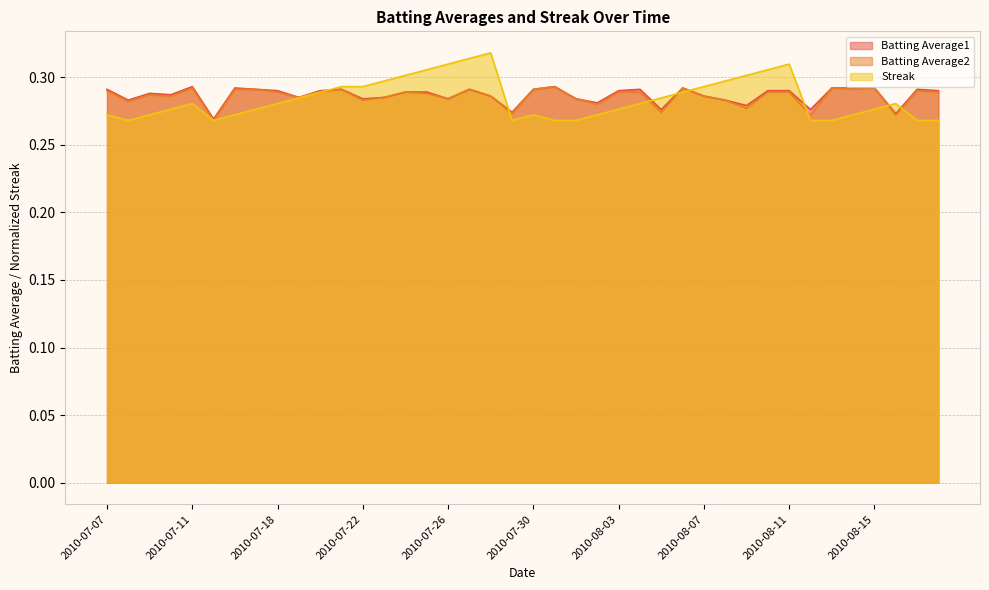

At which category is the sum across all series the highest?

2010-07-27